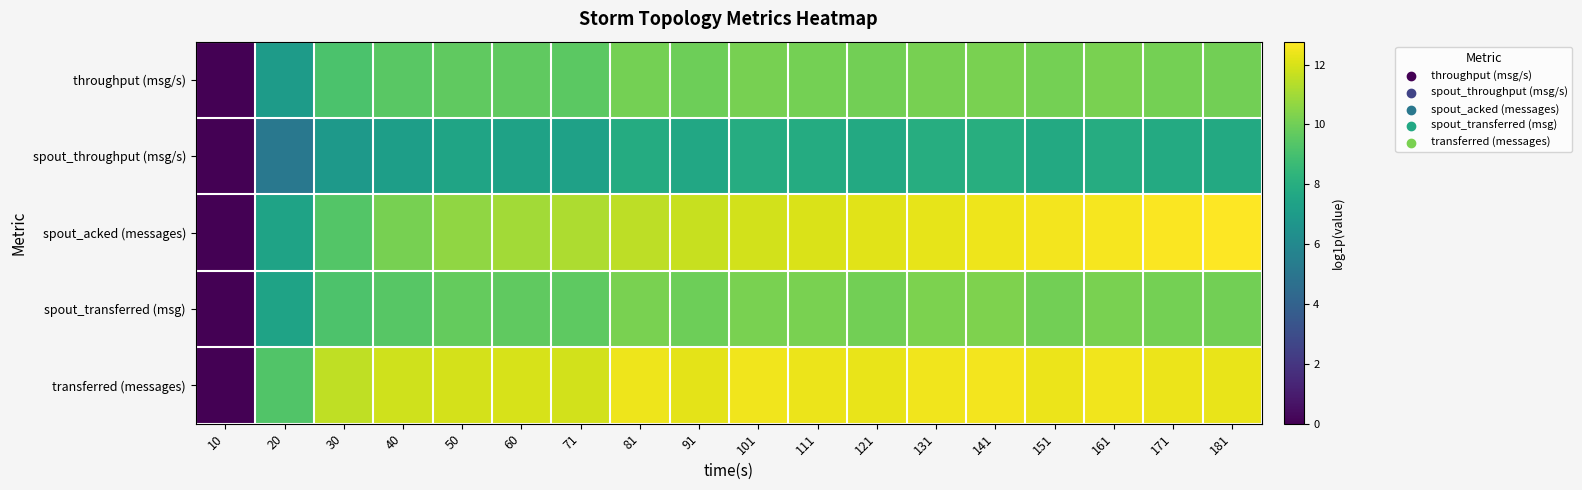

At how many categories does at least one series exceed 8?

17